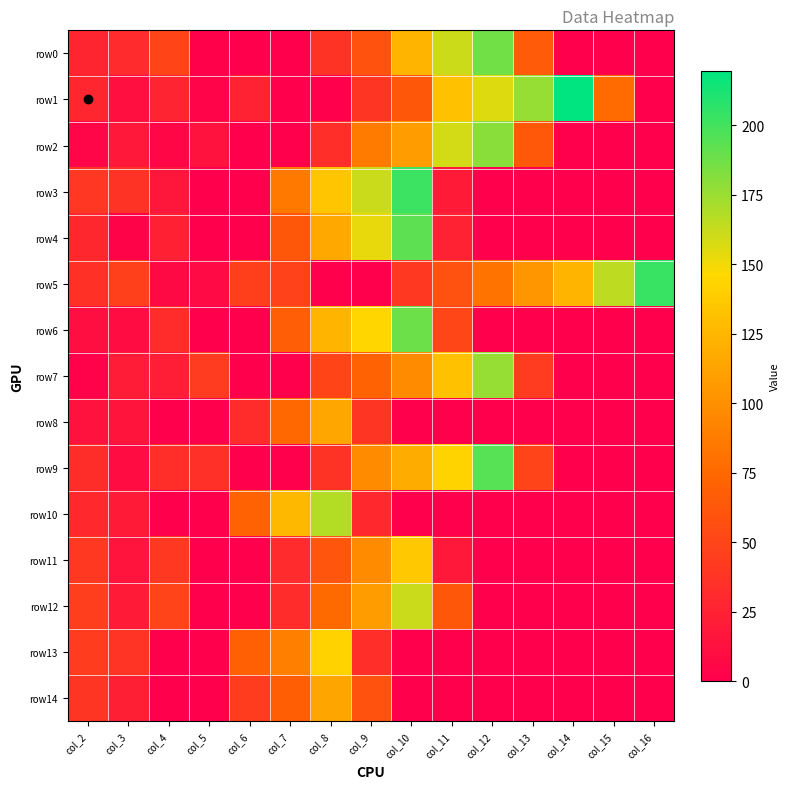

Count the number of data series in this chart.

15